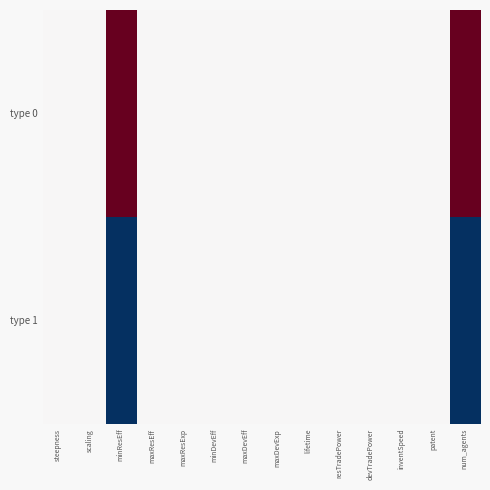

Which series changed the most between steepness and resTradePower?

type 0